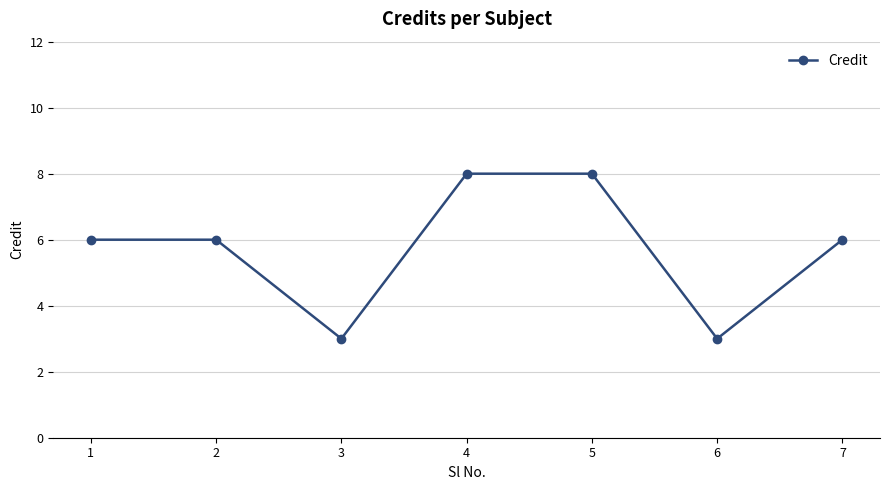

At which category does the data reach its first local valley?

3